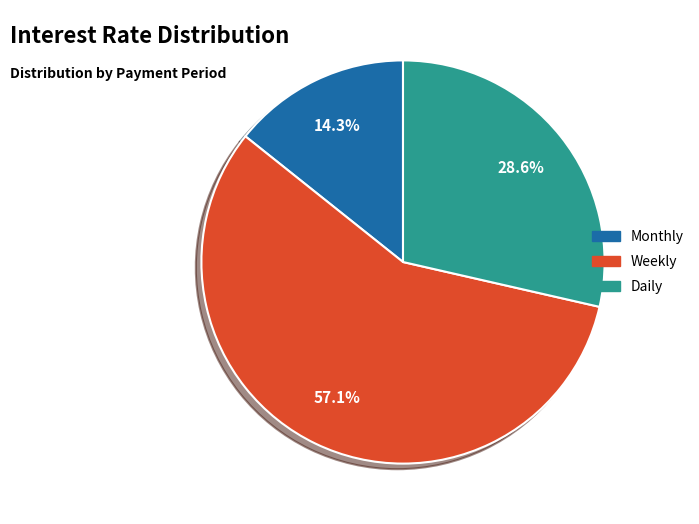

Is it true that Weekly is 57% of the pie?

True